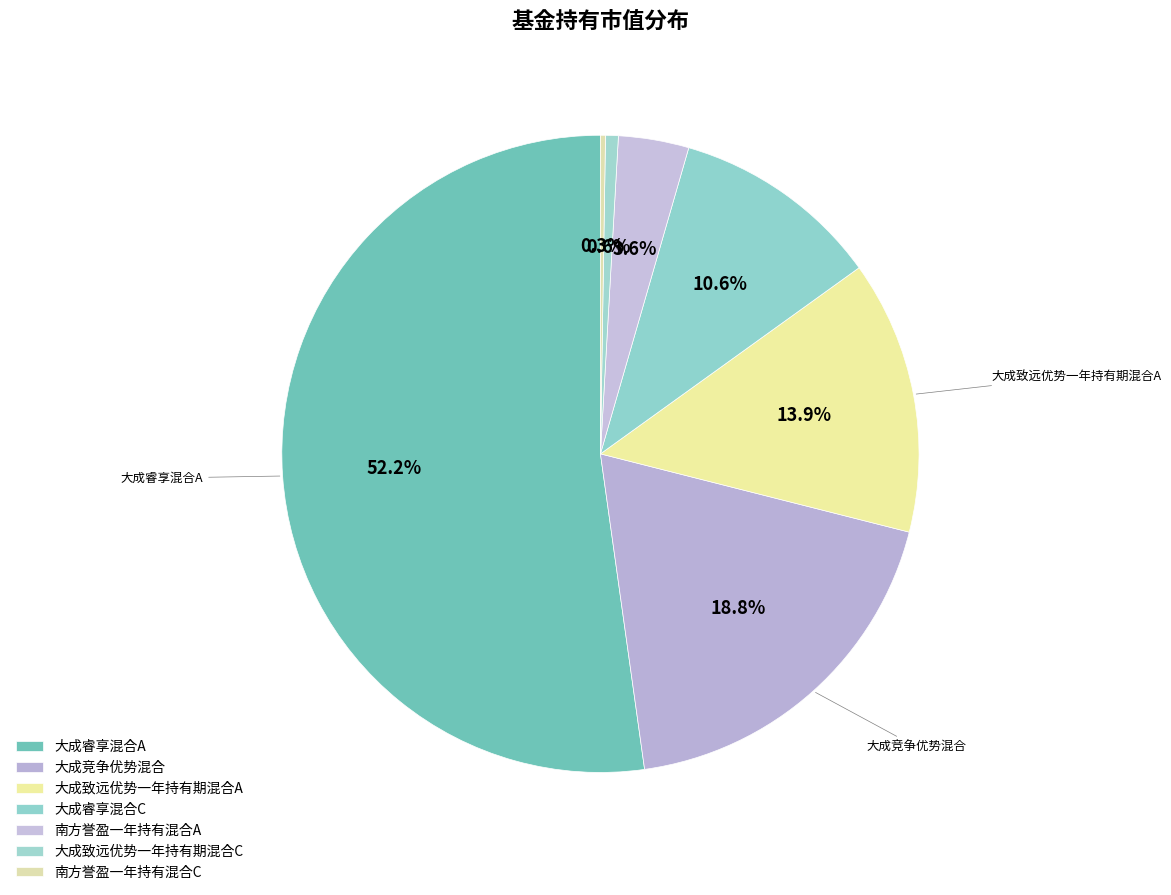

What is the smallest slice in the pie chart?

南方誉盈一年持有混合C